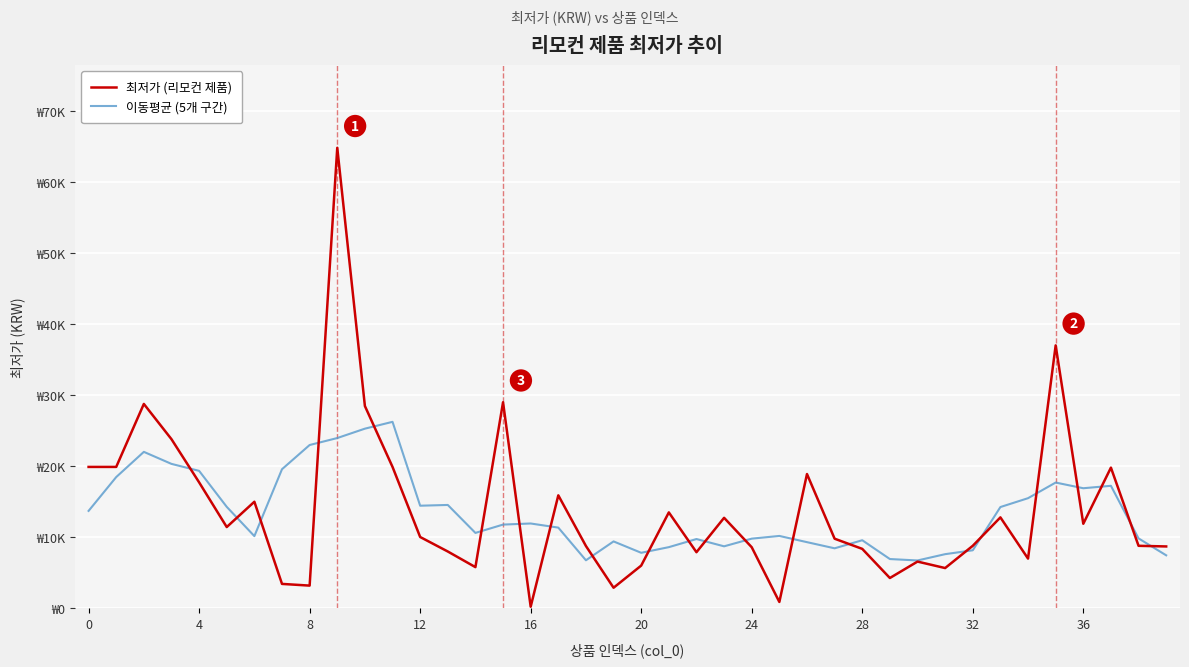

Is this an area chart (filled region under the line)?

No